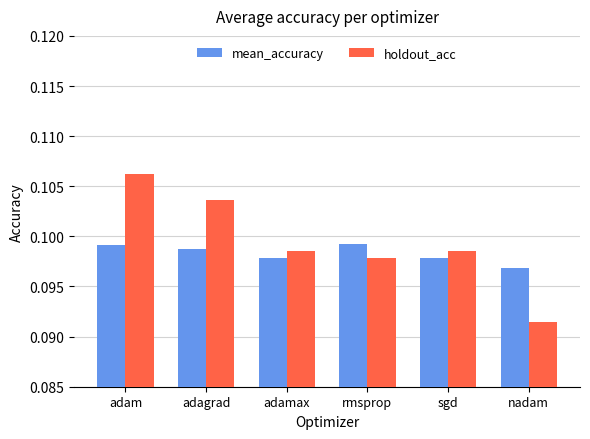

Rank the series by their maximum value, from lowest to highest.

mean_accuracy, holdout_acc